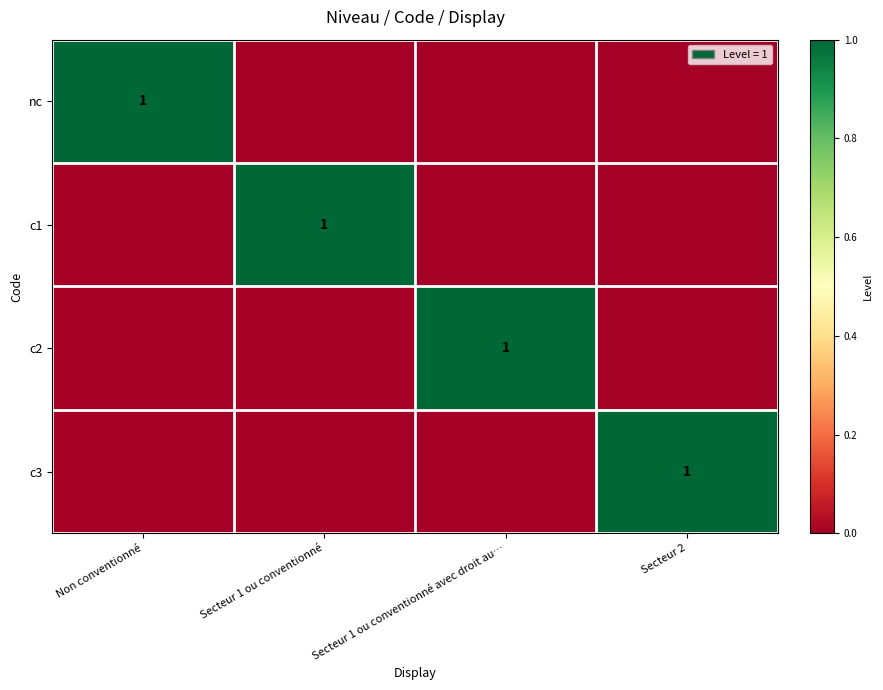

The value of nc at Non conventionné is 1. True or false?

True